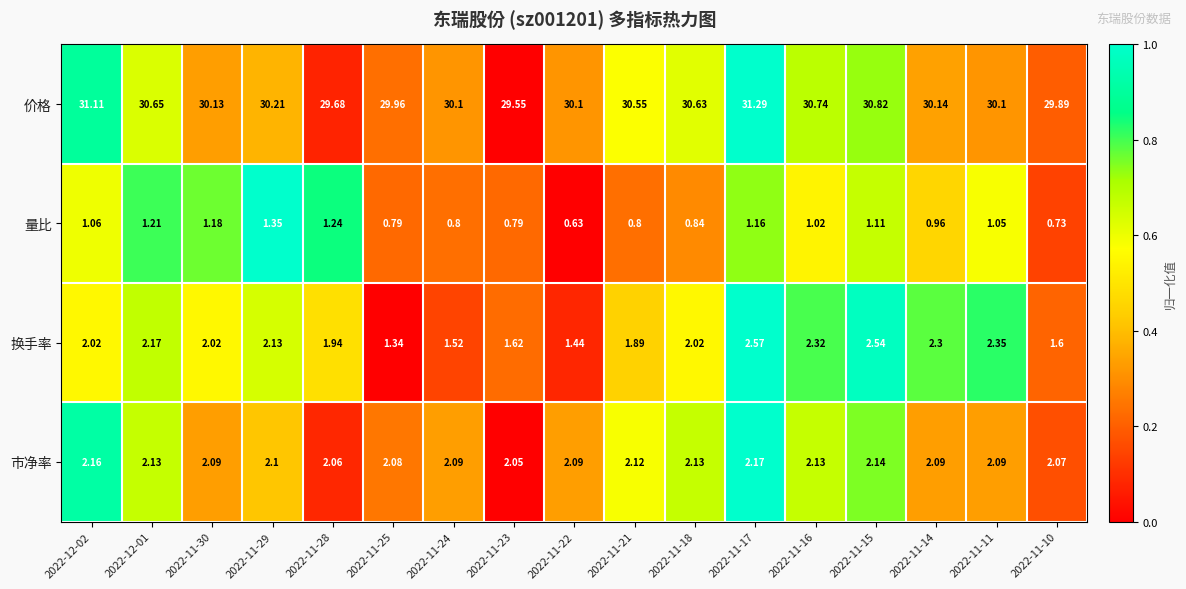

Rank the series by their maximum value, from lowest to highest.

量比, 市净率, 换手率, 价格